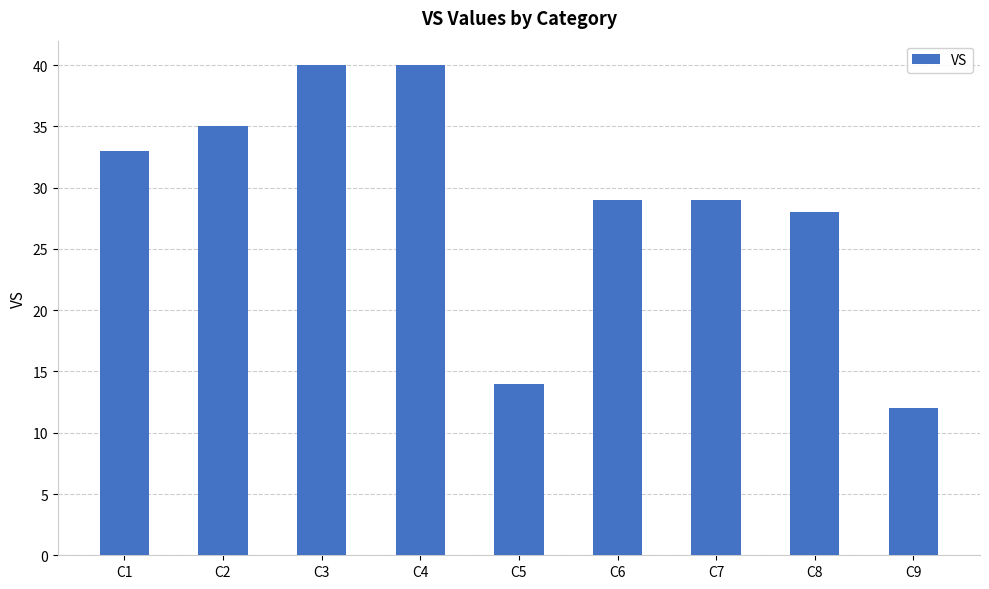

Which label corresponds to the smallest value in the chart?

C9